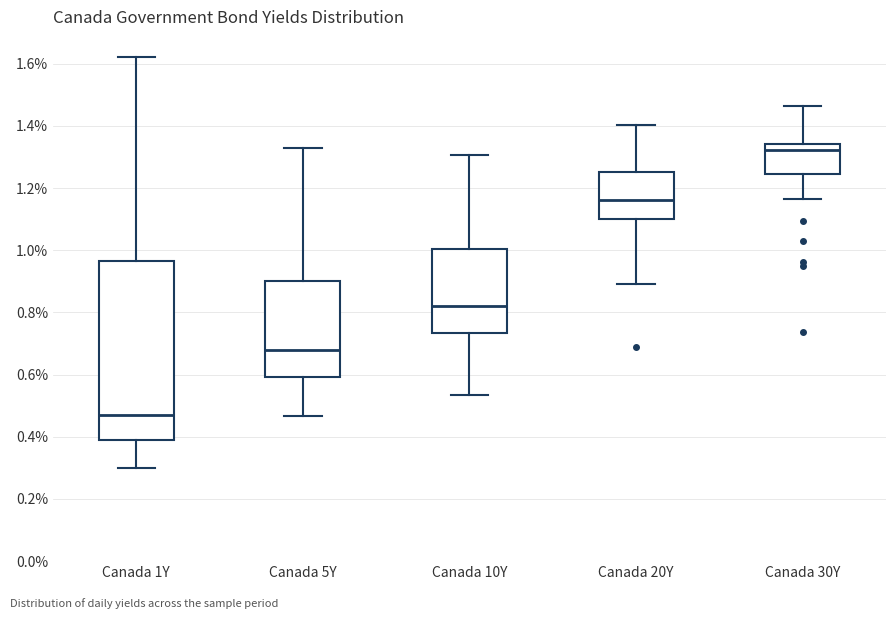

Where does the median line of the box for Canada 20Y sit on the y-axis? The values are not printed on the chart, so give them approximately, as read against the axis.

1.16